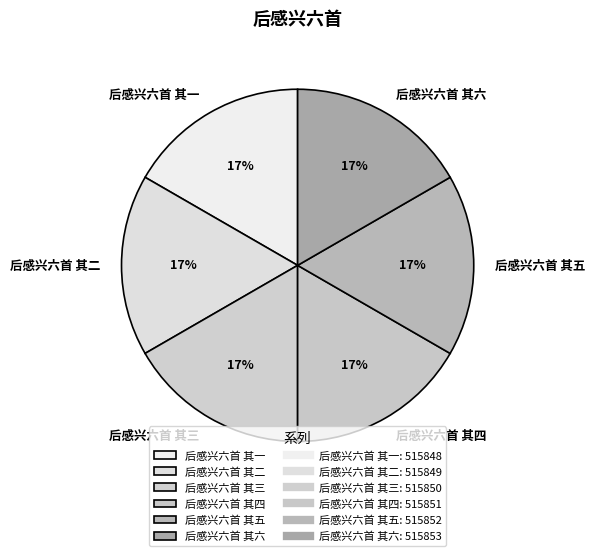

Count the number of slices in the pie.

6